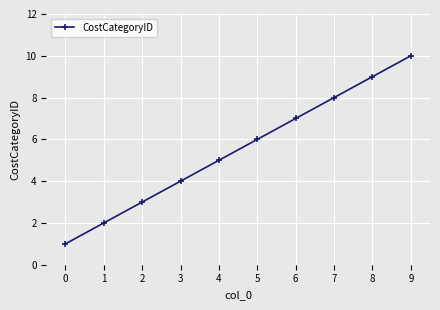

How many values are between 3 and 8?

6